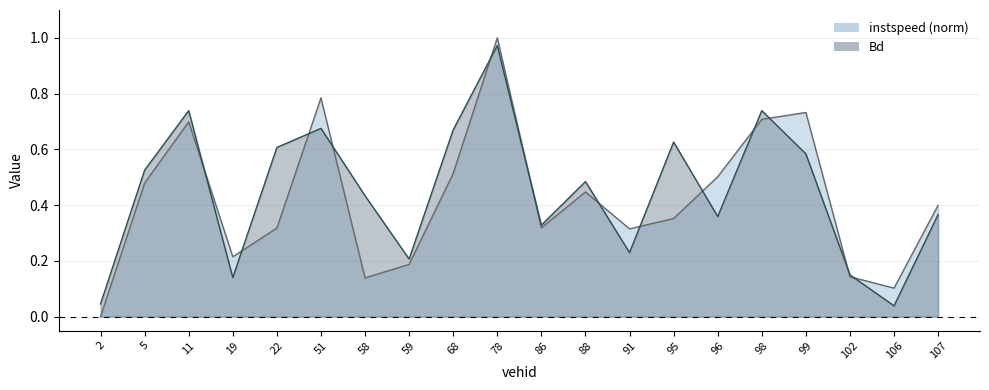

What is the sum of the Bd values at 22.0 and 95.0?

1.2